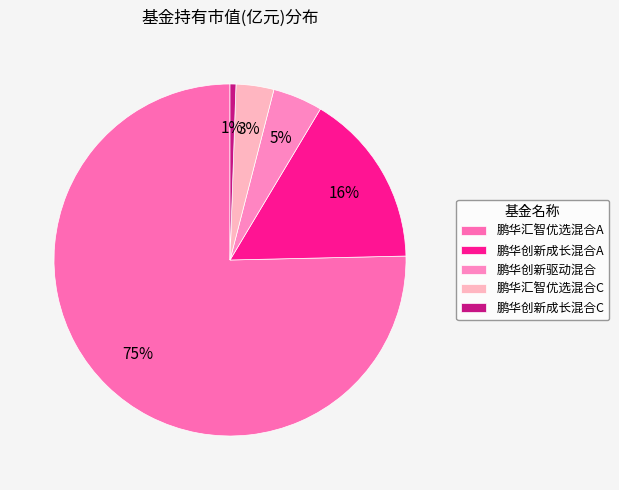

What is the majority slice?

鹏华汇智优选混合A